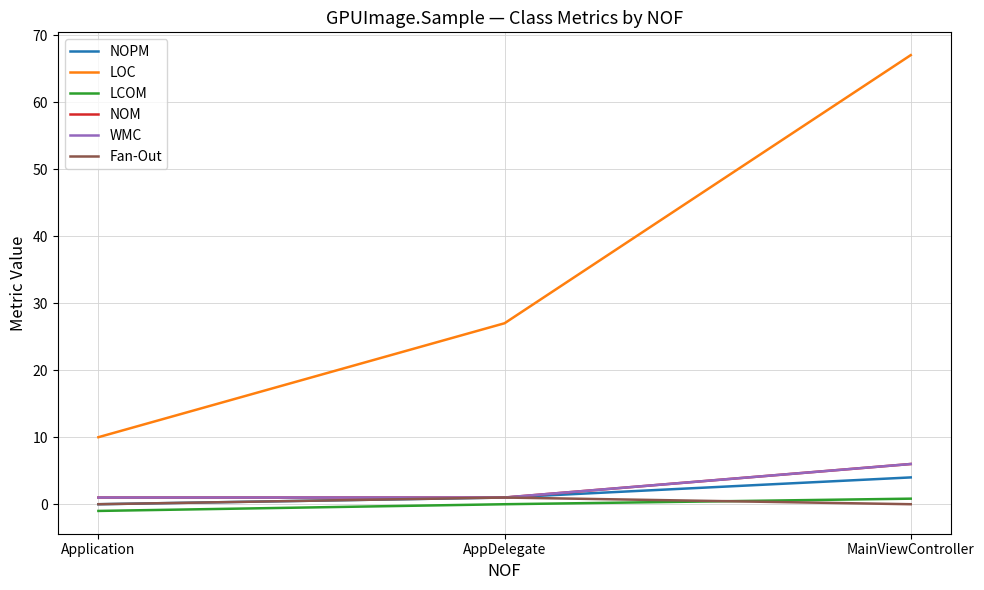

What position from the left is MainViewController?

3